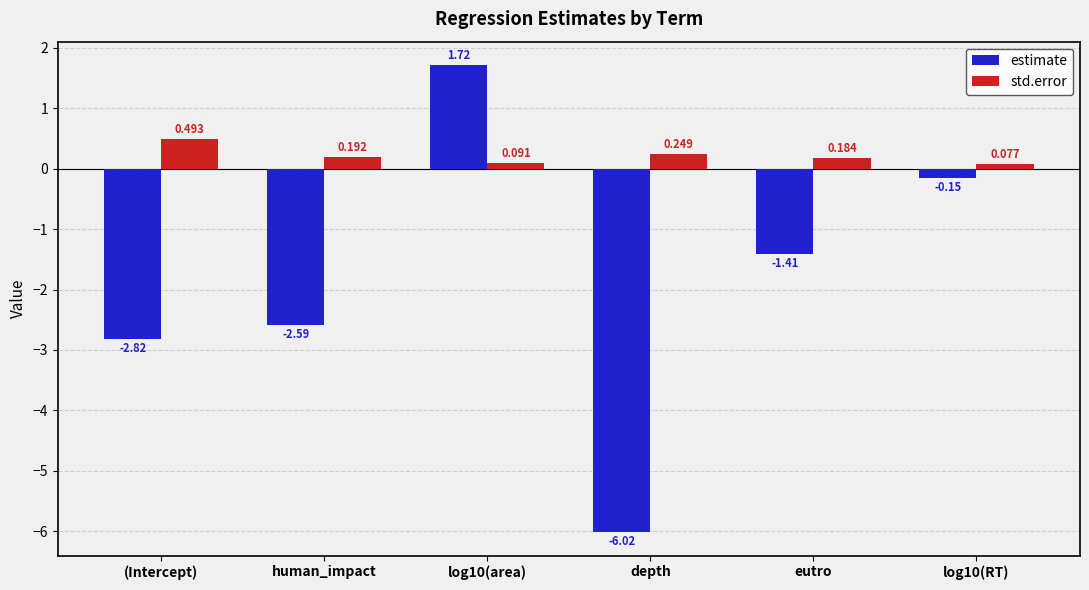

What are all the series names shown in the legend?

estimate, std.error